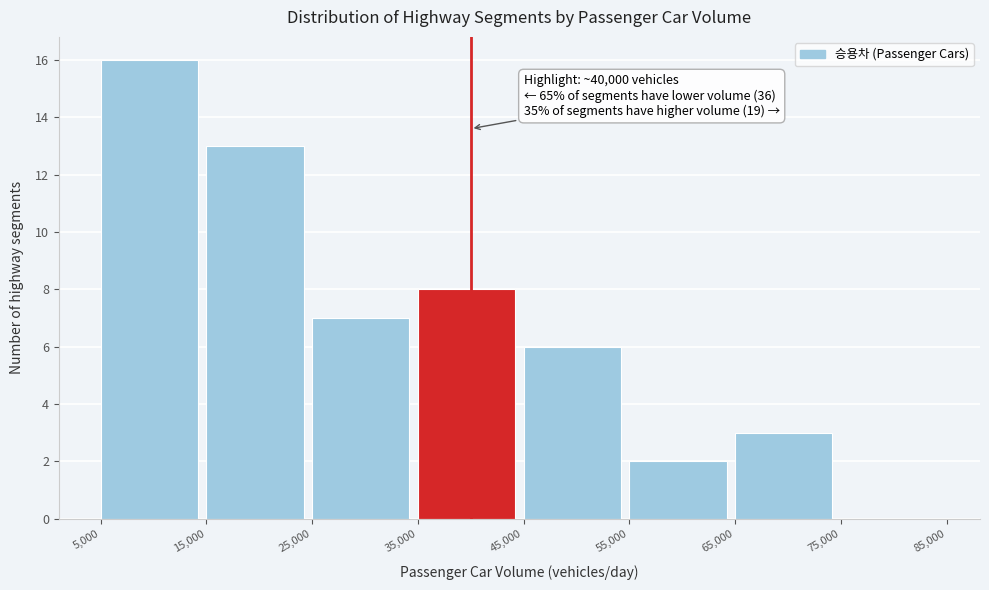

Over which range of the x-axis is the bar tallest?

5,000 to 15,000